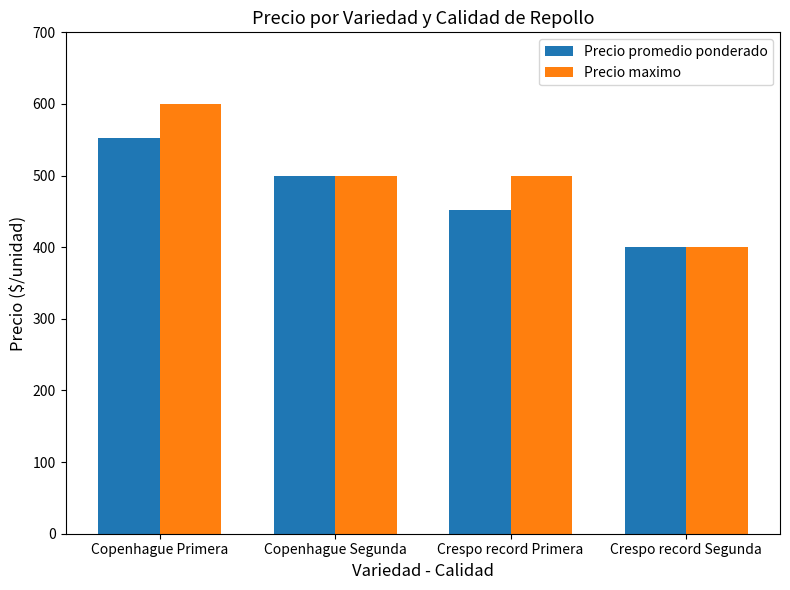

Which series has the widest spread of values?

Precio maximo